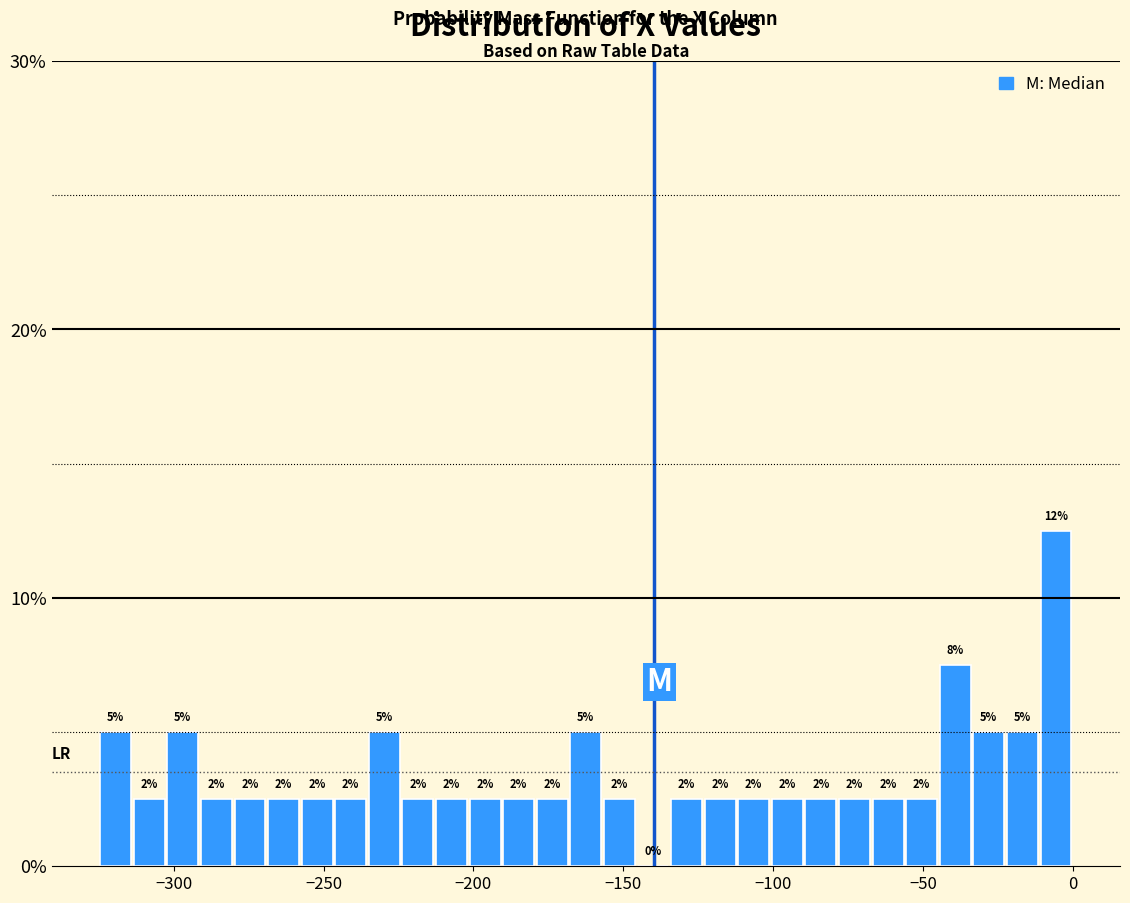

Around what value on the x-axis is the tallest bar? Give the approximate position of its centre, as read against the axis.

-5